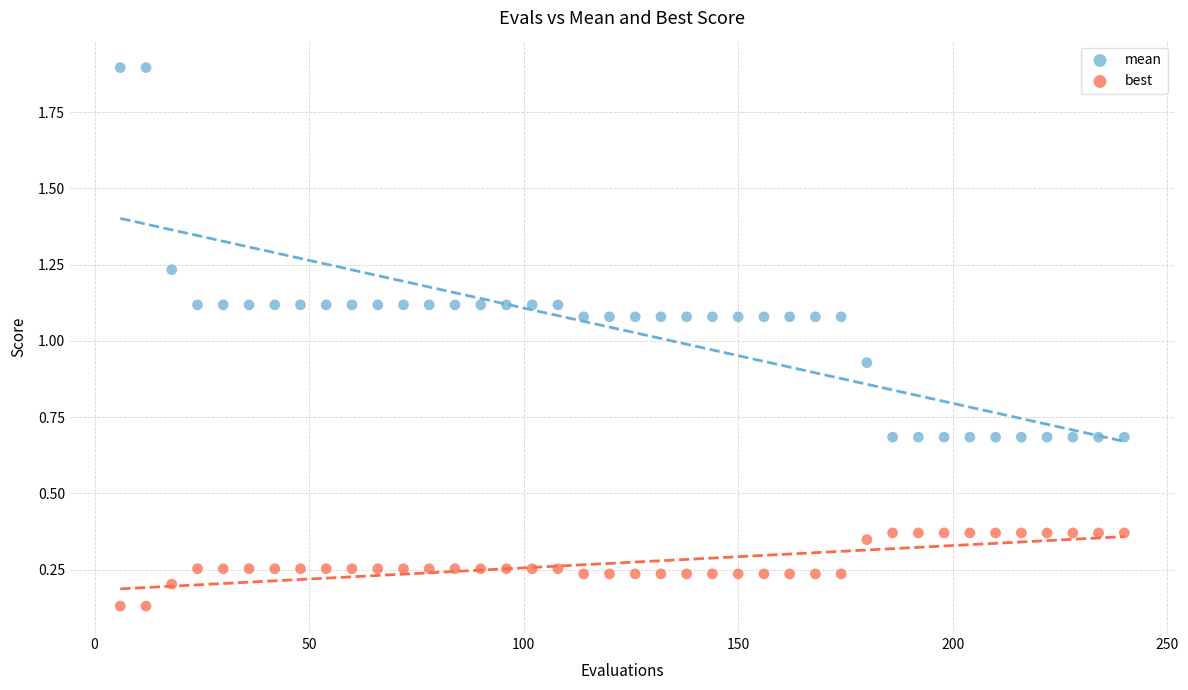

What are all the series names shown in the legend?

mean, best